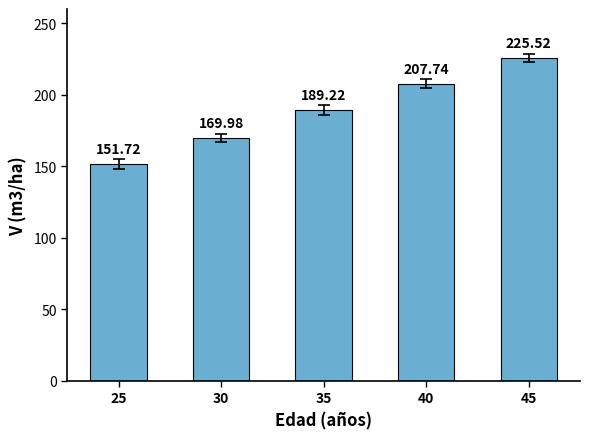

What is the ratio of the value at 40 to the value at 35?

1.1